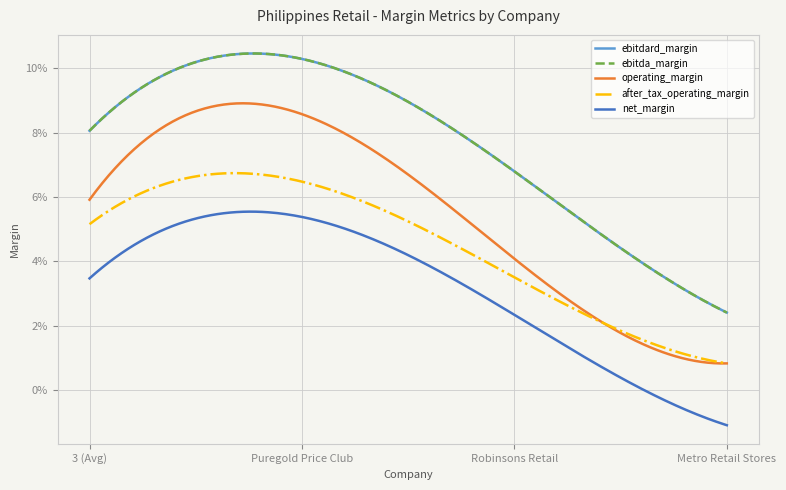

At which category is the sum across all series the highest?

Puregold Price Club